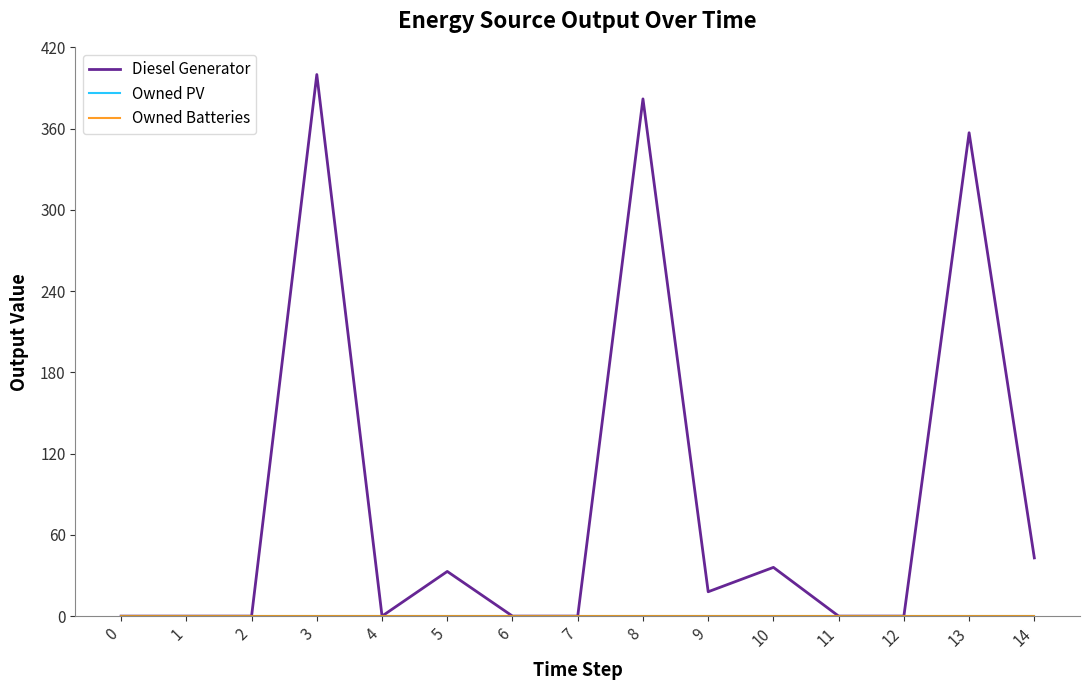

List the labels in order of Owned PV value, largest first.

0, 1, 2, 3, 4, 5, 6, 7, 8, 9, 10, 11, 12, 13, 14